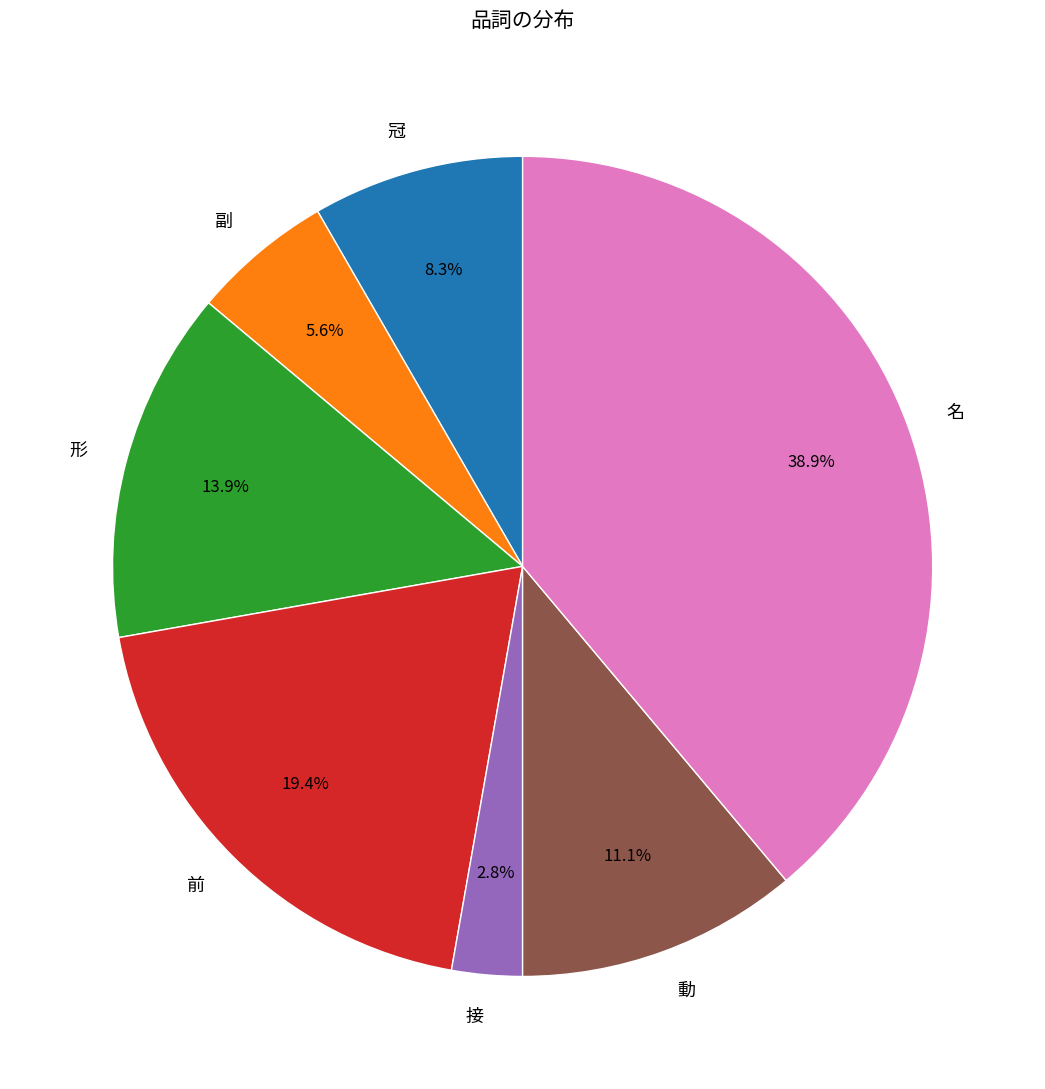

Count the number of slices in the pie.

7